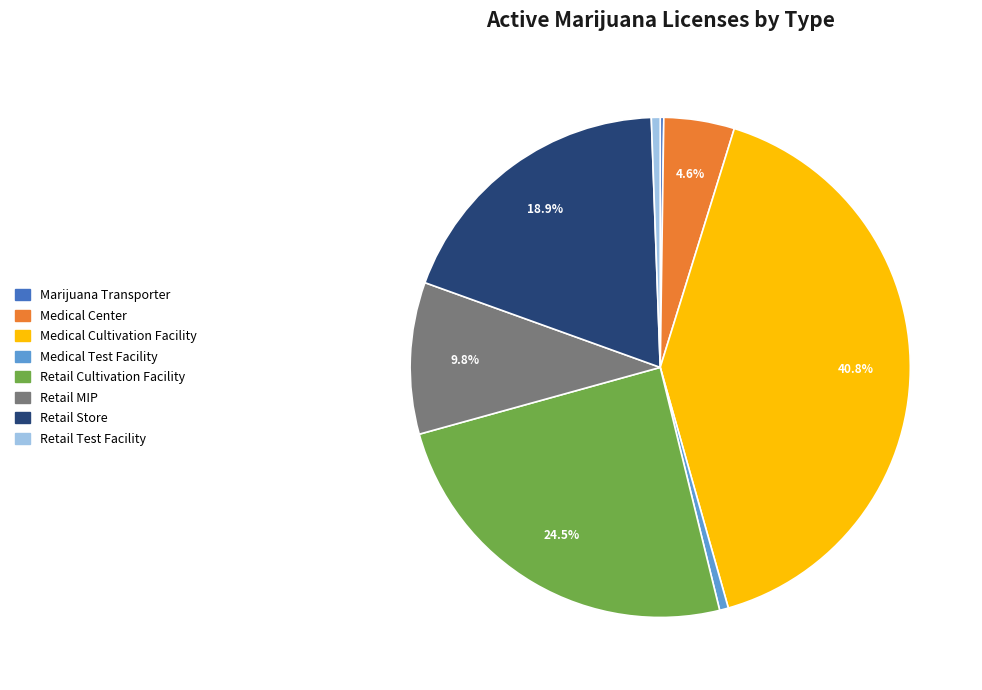

To the nearest percent, what is the average slice percentage?

12%